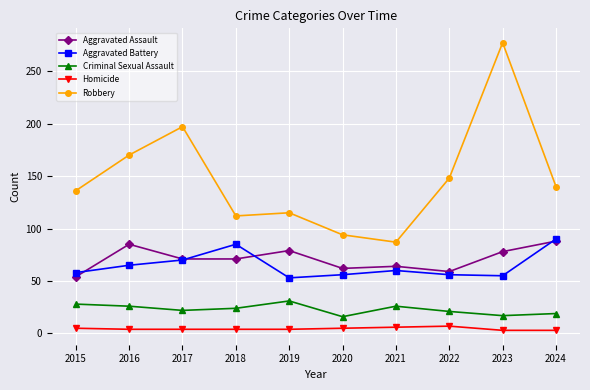

True or false: Aggravated Battery has more than 1 points higher than both neighbors.

True